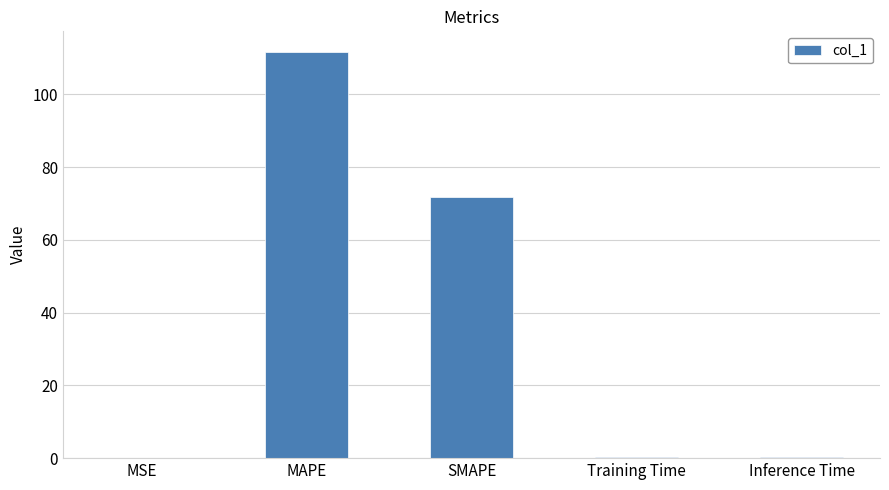

True or false: the data shows 0.0 at MSE.

True